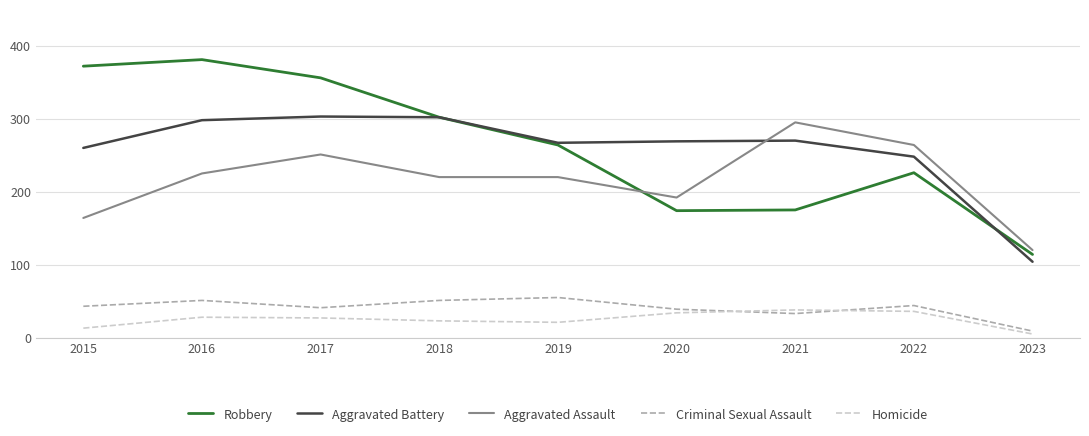

What is the difference between the maximum and minimum values in the Aggravated Battery series?

199